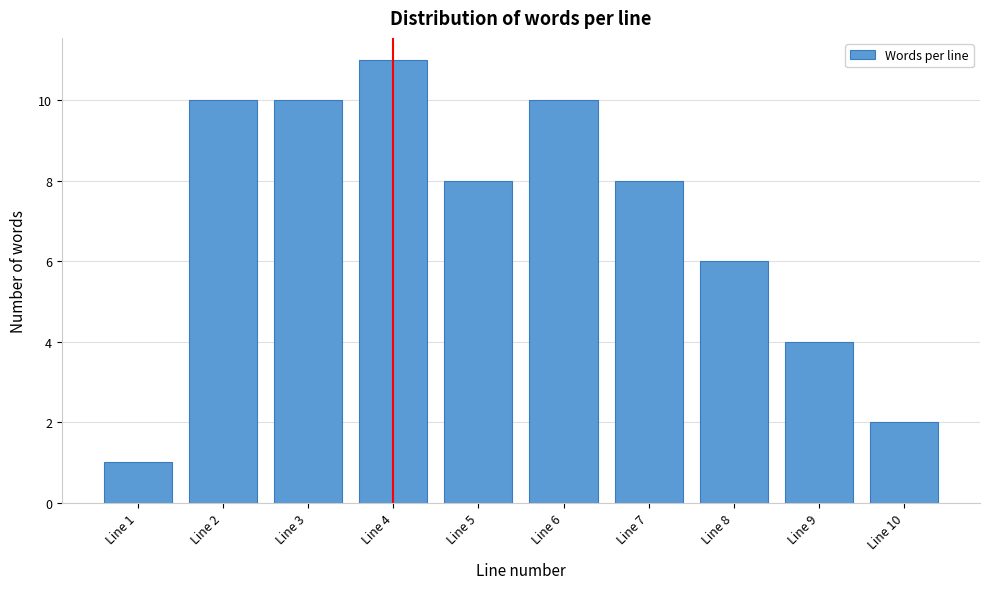

Reading right to left, list all the values displayed in this chart.

Line 10=2	Line 9=4	Line 8=6	Line 7=8	Line 6=10	Line 5=8	Line 4=11	Line 3=10	Line 2=10	Line 1=1